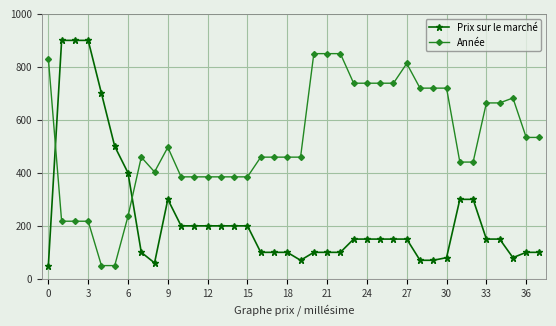

What is the average value of the Année series?

520.0